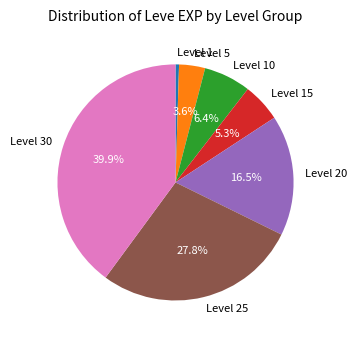

What is the total percentage of Level 30 and Level 20?

56.4%